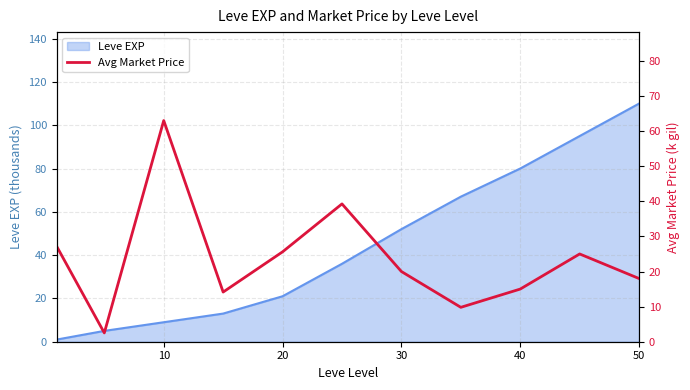

Which category has the highest value in the Leve EXP series?

50